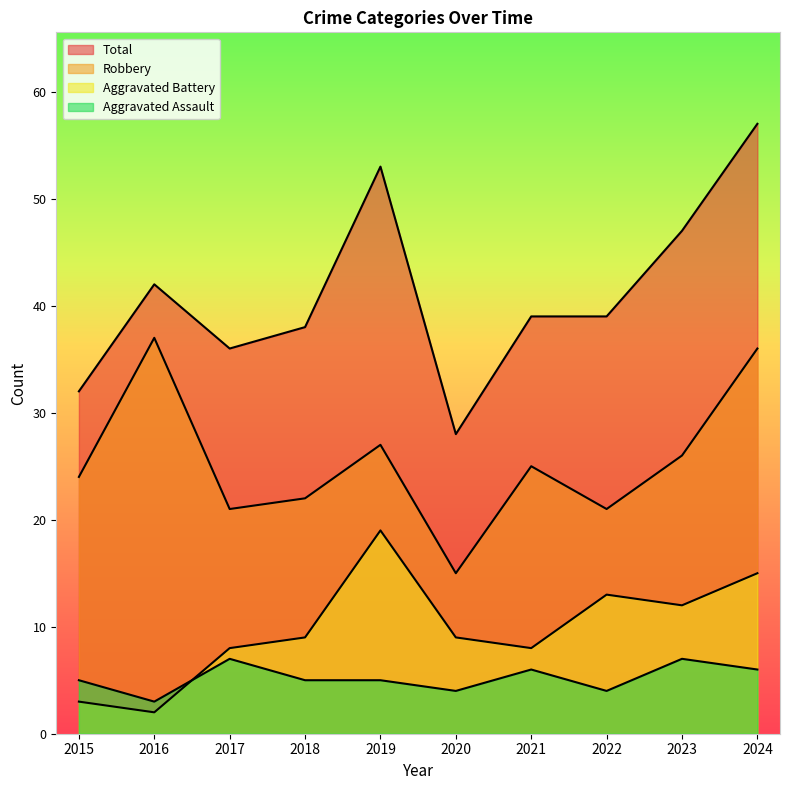

Does the chart display data point markers on the line(s)?

No